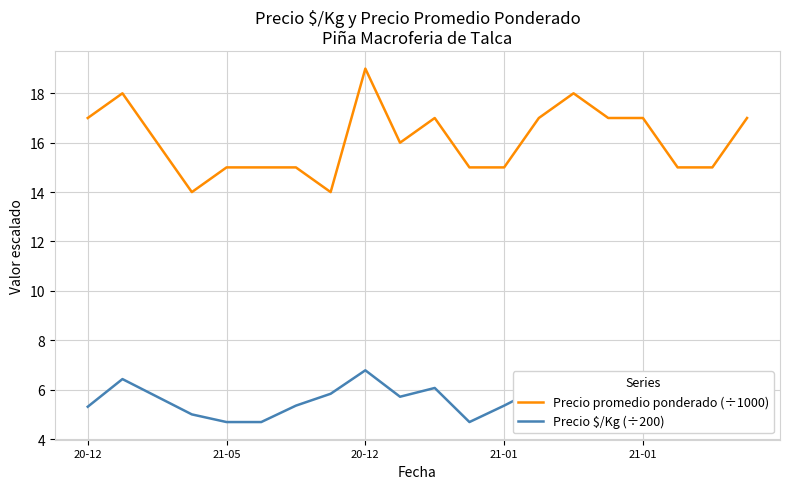

What is the difference between the maximum and minimum values in the Precio $/Kg (÷200) series?

2.1